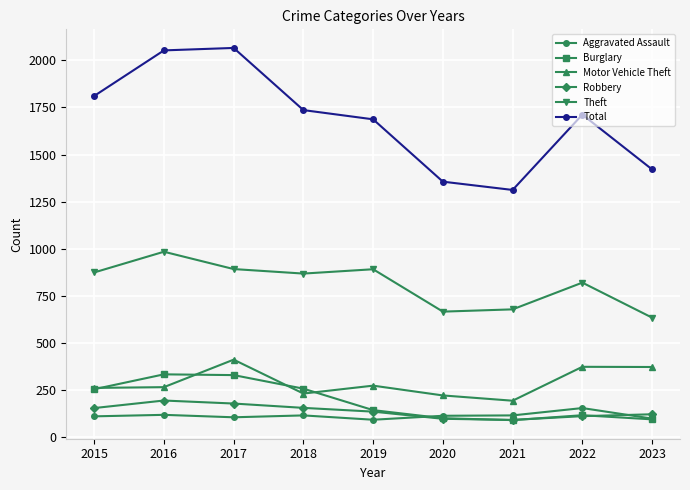

Where is the first local minimum for Total?

2021